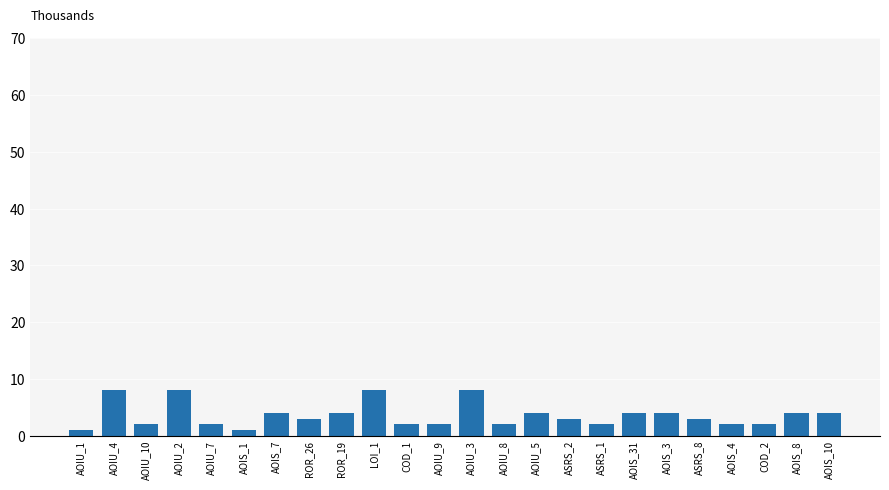

What is the smallest value displayed?

1